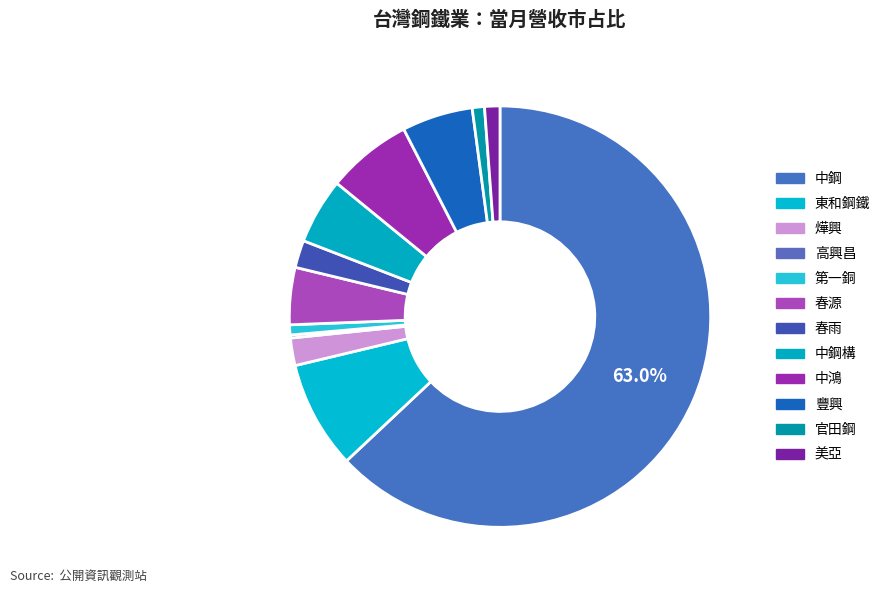

Which slice represents more than half of the pie?

中鋼